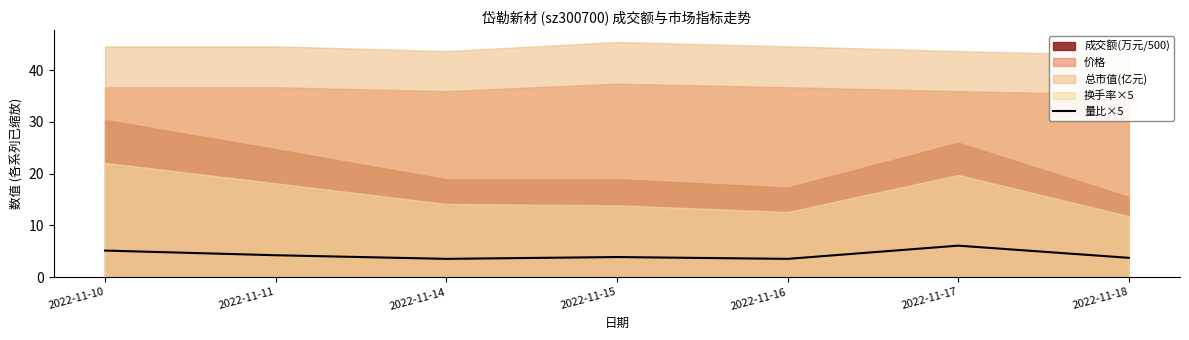

Rank the categories by value from highest to lowest.

2022-11-17, 2022-11-10, 2022-11-11, 2022-11-15, 2022-11-18, 2022-11-14, 2022-11-16